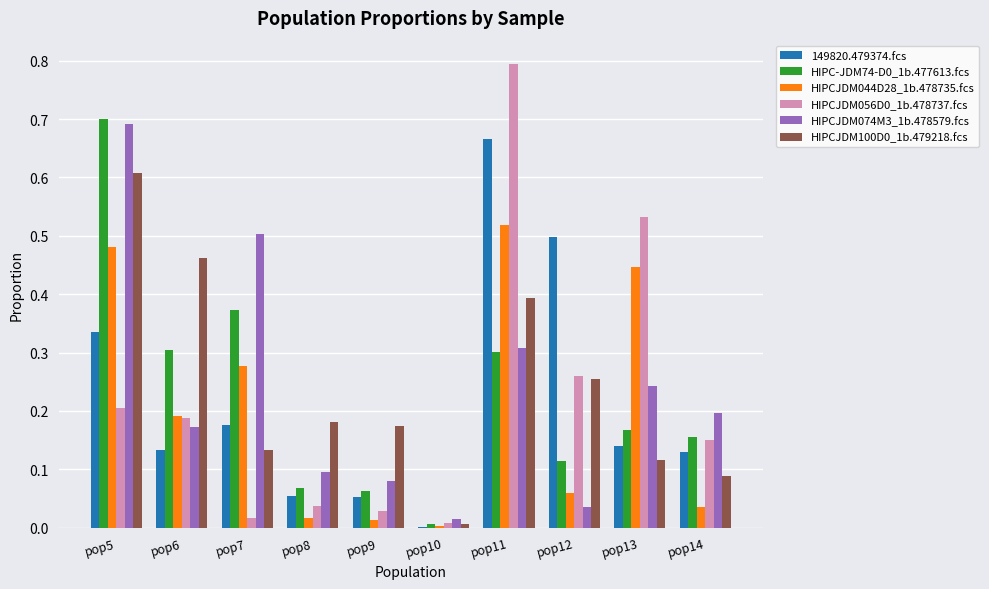

True or false: 149820.479374.fcs has a value of 0.1 at pop13.

True